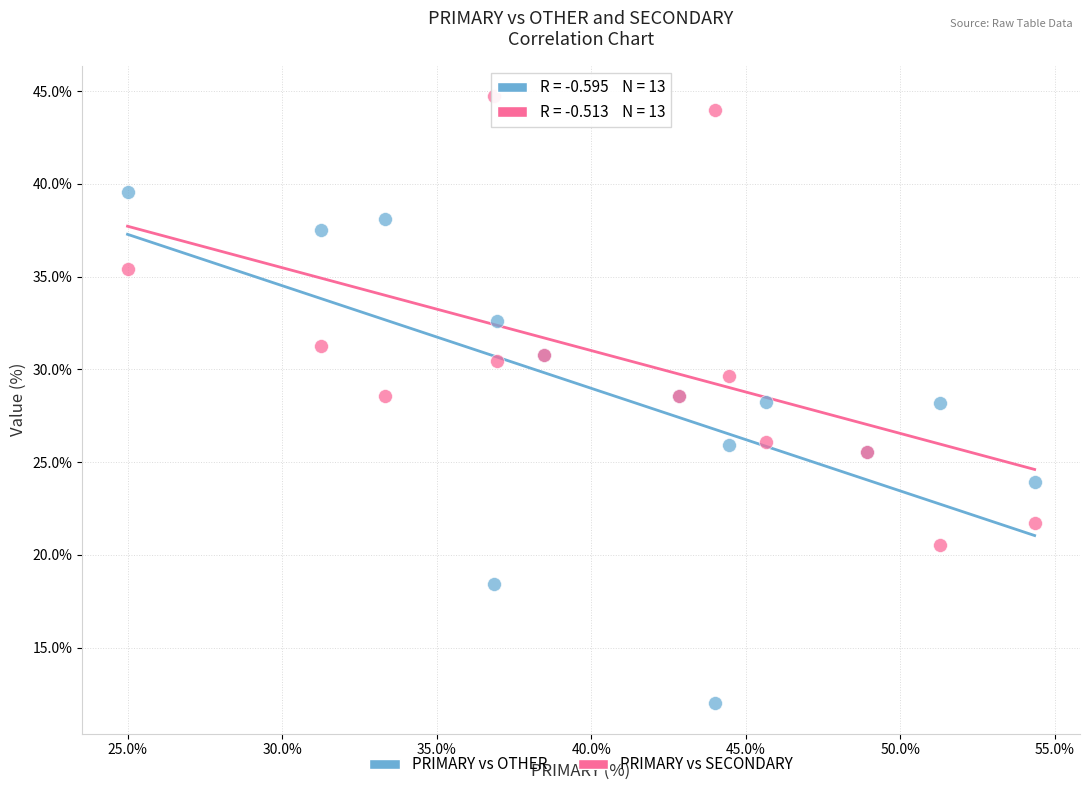

Which series contains the highest Y value?

PRIMARY vs SECONDARY